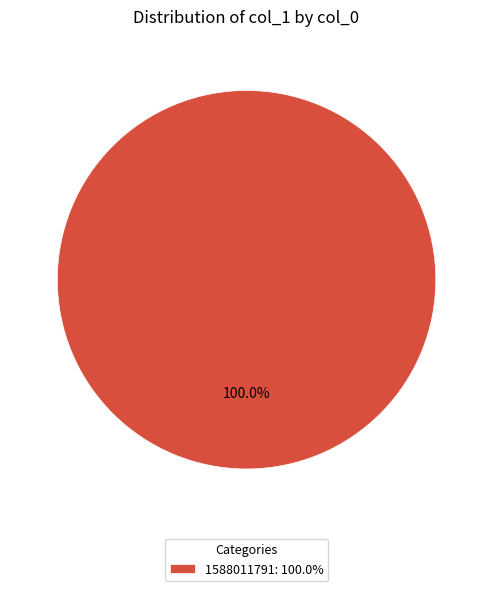

Which slice represents more than half of the pie?

1588011791: 100.0%